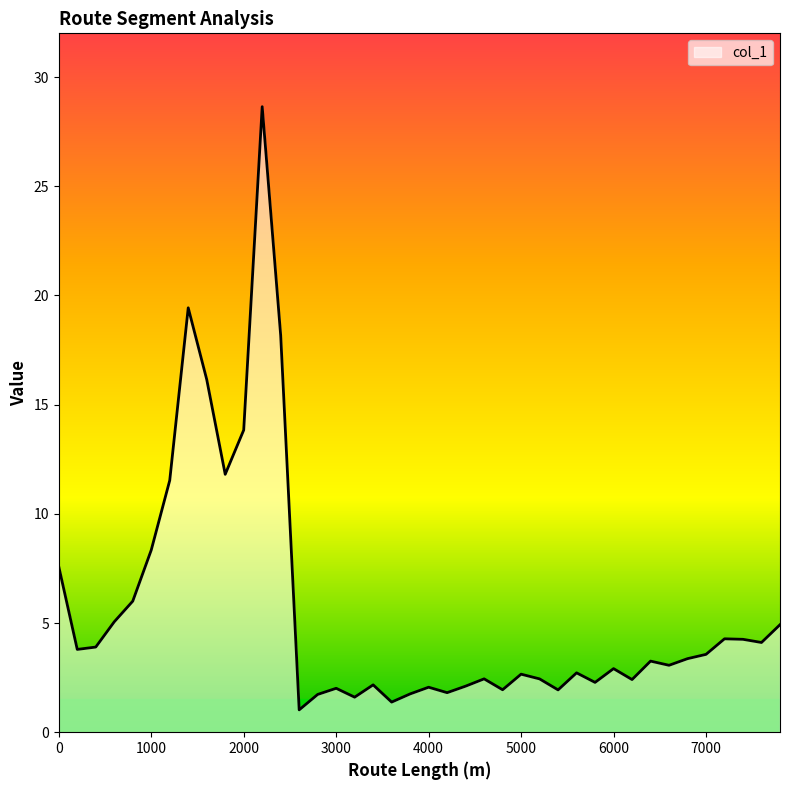

True or false: the data has more than 0 interior local peaks.

True